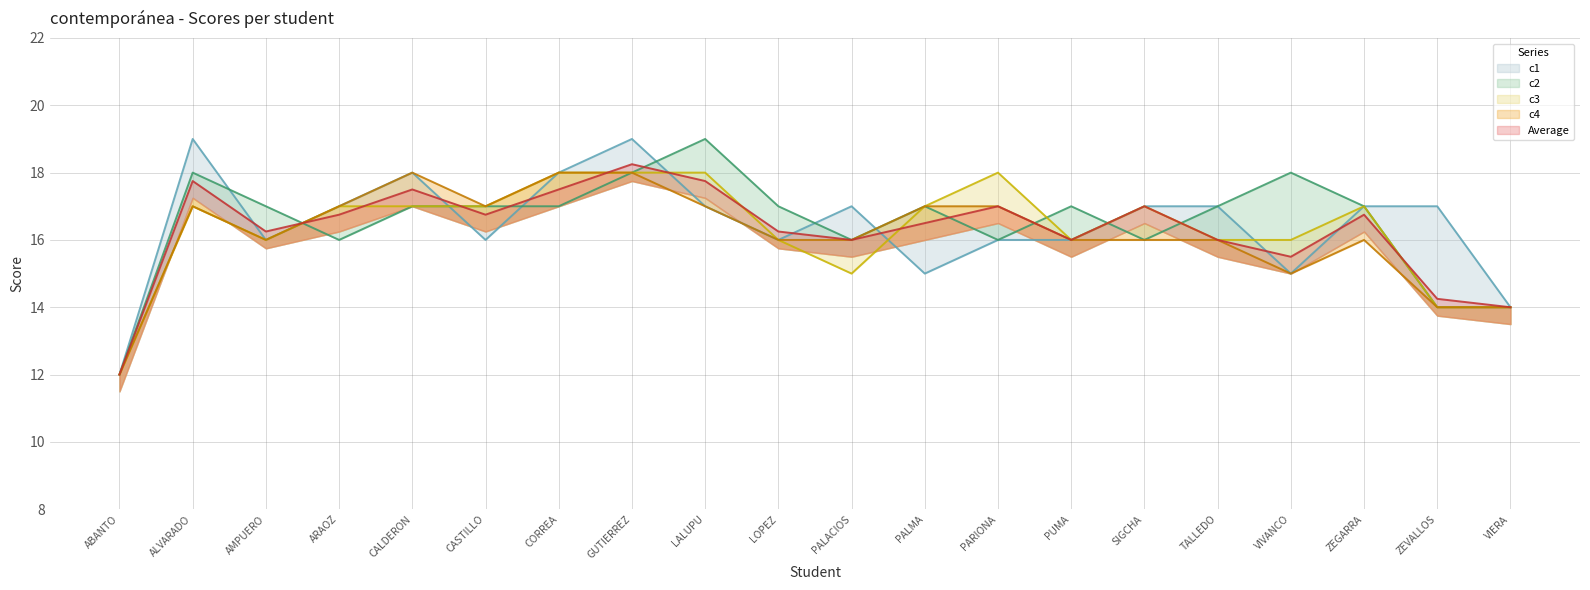

How many data points in c1 are less than 17?

9